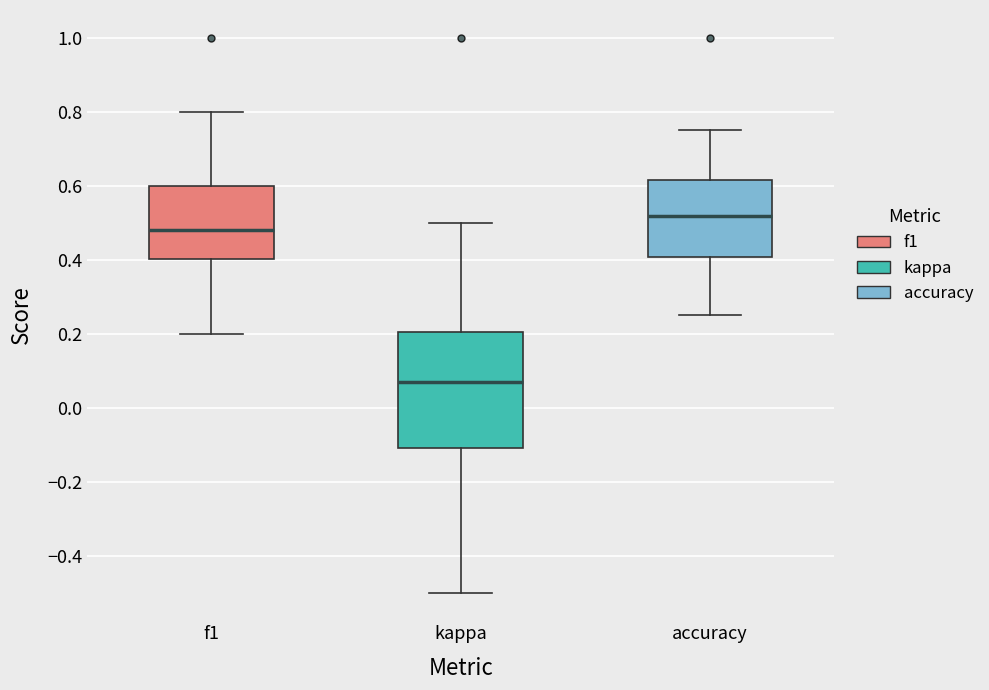

Which box has the highest median line?

accuracy